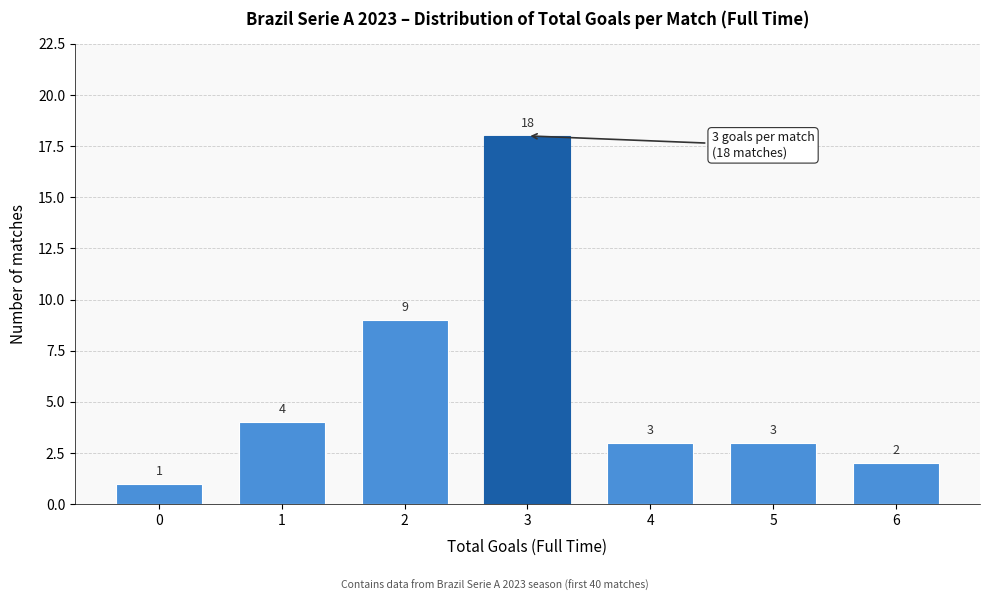

Reading left to right, extract all data points from this chart.

1	4	9	18	3	3	2